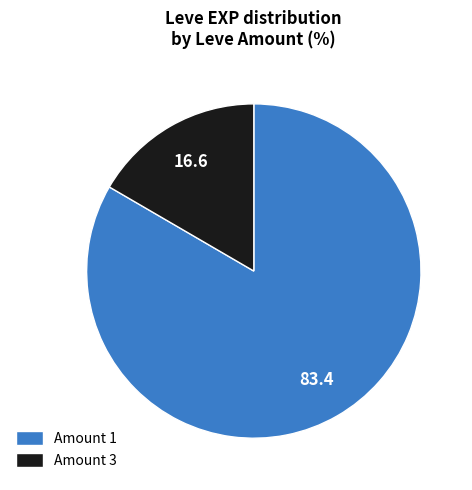

What is the smallest slice in the pie chart?

Amount 3